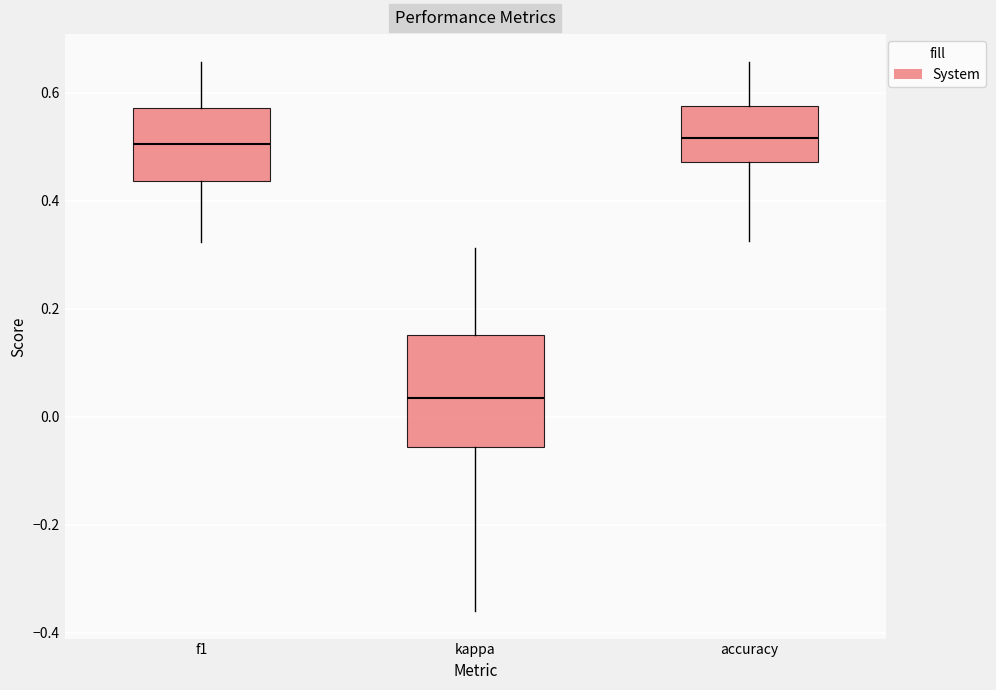

Reading left to right, read every box against the y-axis: the position of its median line, the range the box covers, and the ends of its whiskers. The values are not printed on the chart, so give them approximately, as read against the axis.

f1: median 0.50, box 0.44 to 0.58, whiskers 0.32 to 0.66
kappa: median 0.04, box -0.06 to 0.16, whiskers -0.36 to 0.32
accuracy: median 0.52, box 0.48 to 0.58, whiskers 0.32 to 0.66